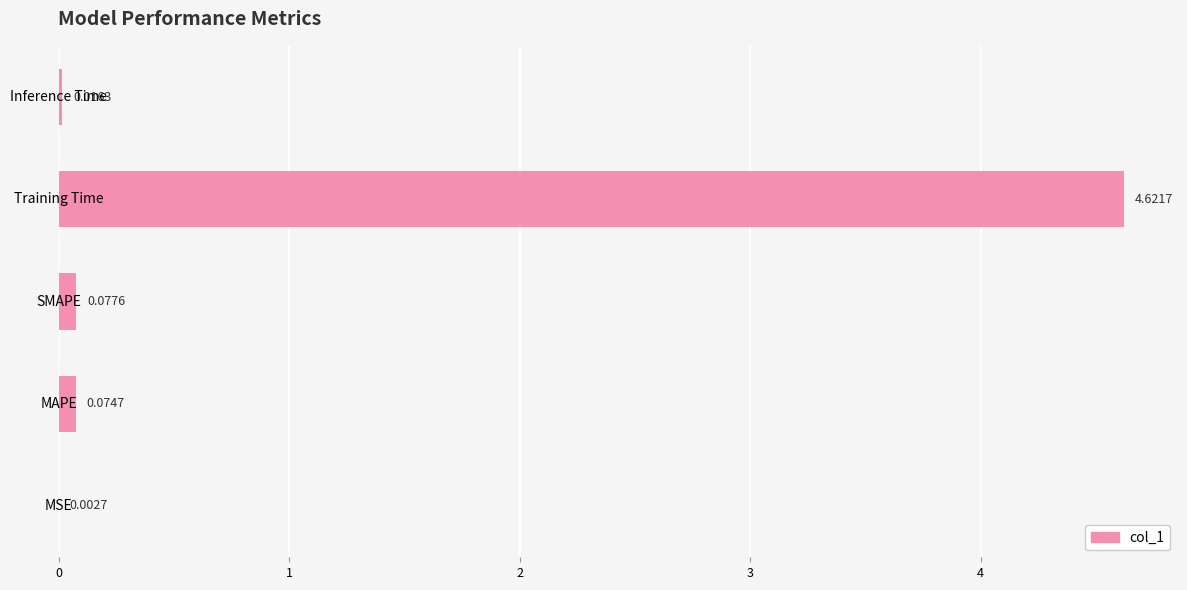

Are the bars horizontal?

Yes